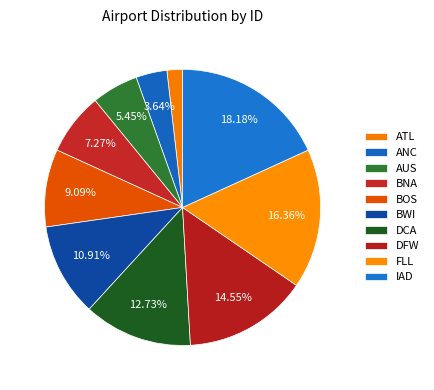

Combined, do DFW and ATL account for over 50%?

No